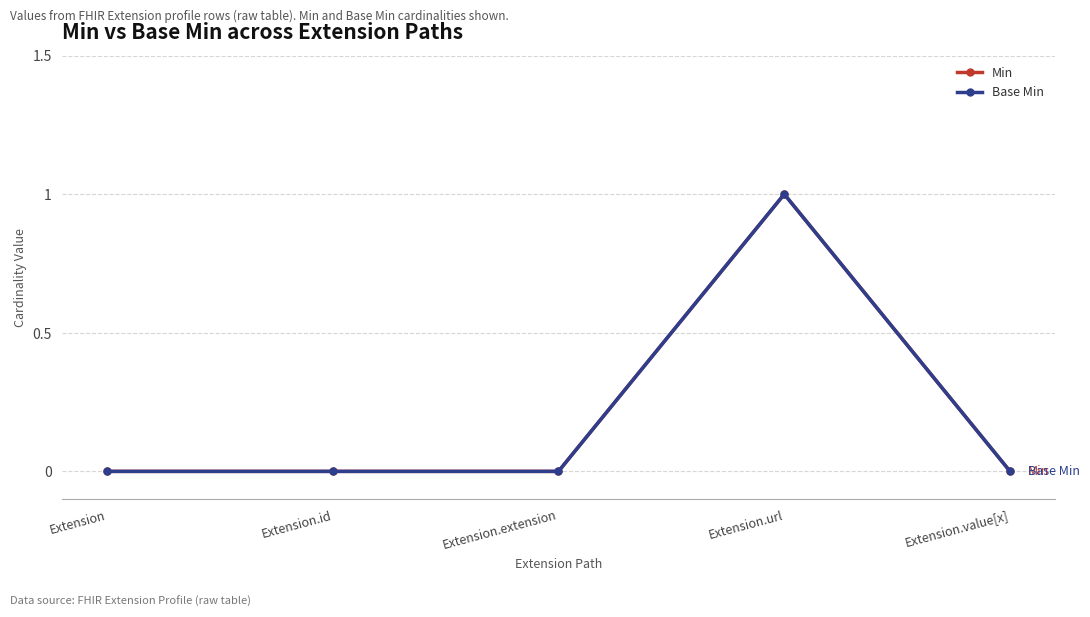

True or false: Base Min and Min intersect in this chart.

False